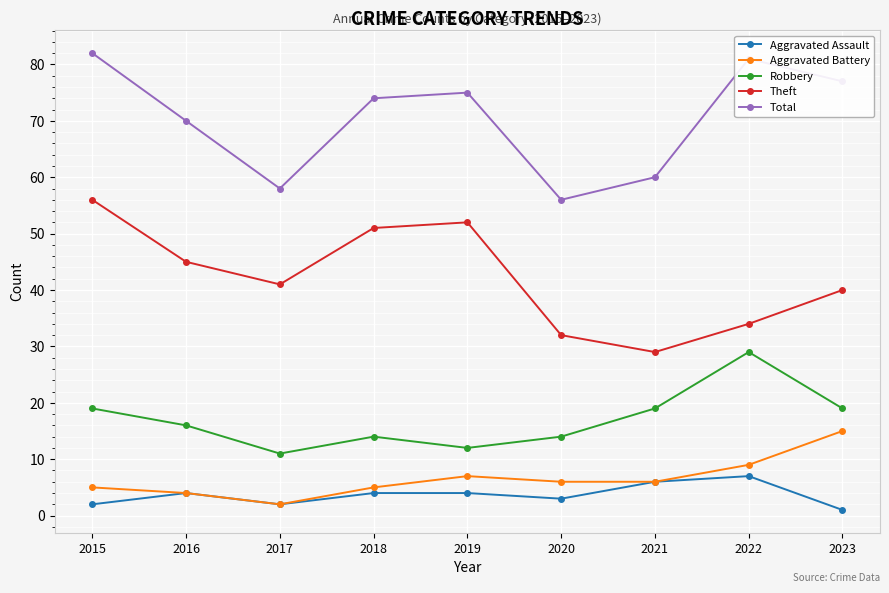

What is the difference between the highest and lowest values at 2020?

53